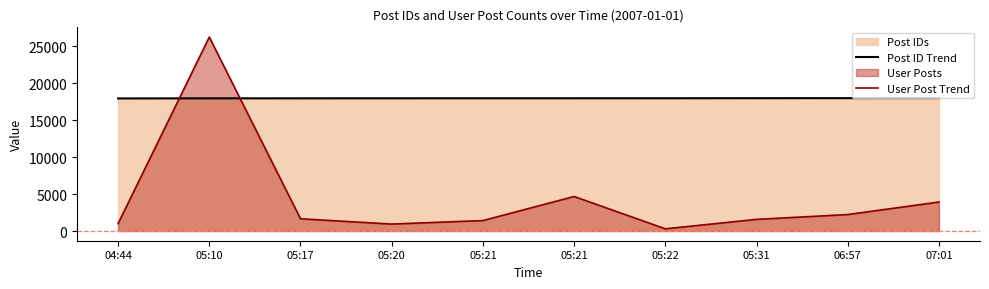

Where is User Post Trend nearest to the value 13286?

05:21